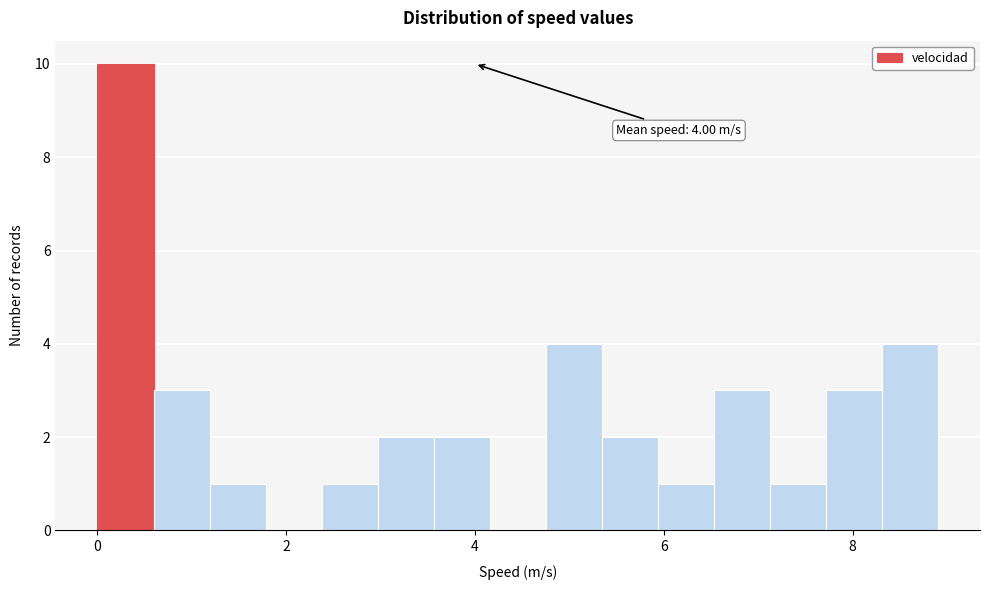

Read against the x-axis, roughly where is the centre of the tallest bar?

0.2